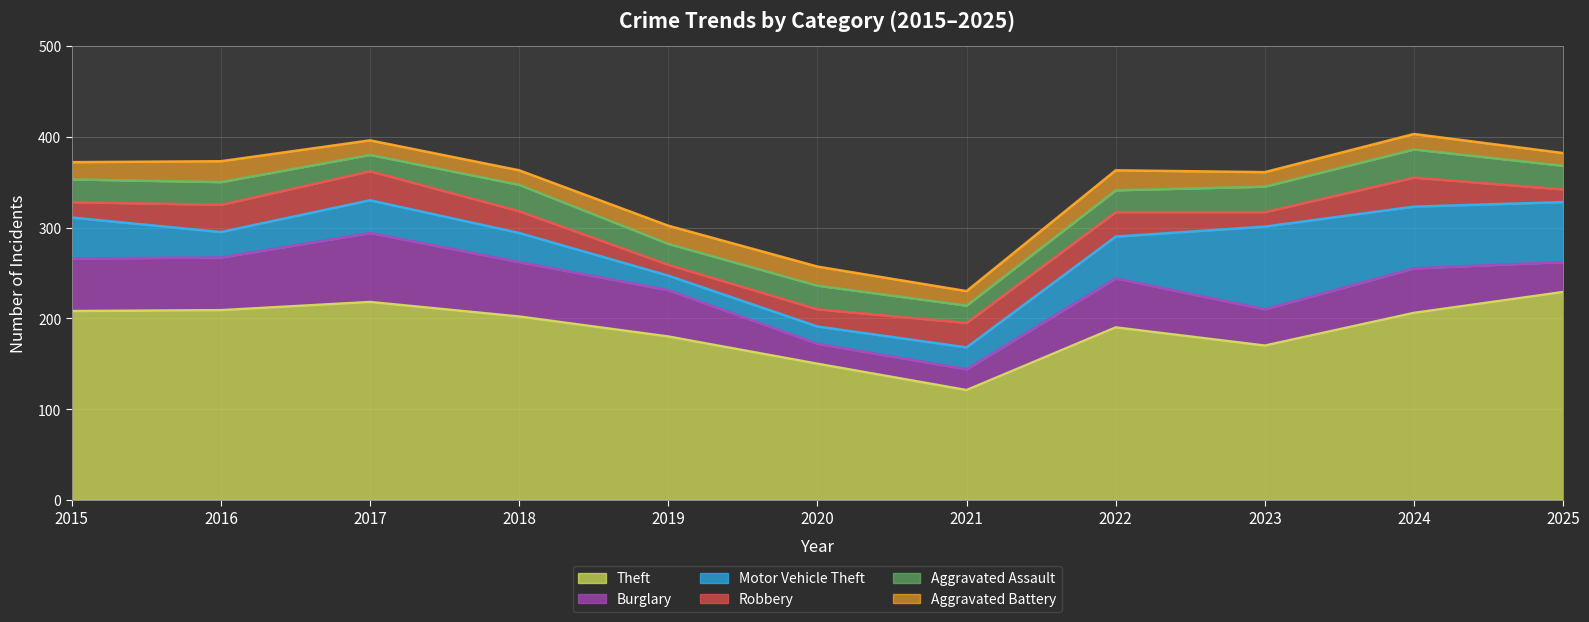

Is the value of Motor Vehicle Theft at 2021 greater than the value of Aggravated Battery at 2018?

Yes